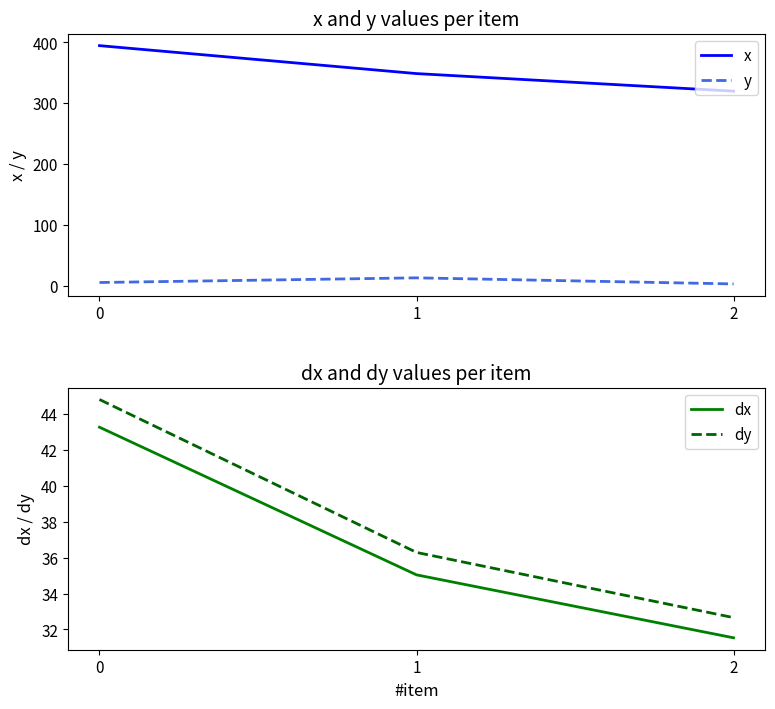

The y series shows 2.5 at 2. True or false?

False